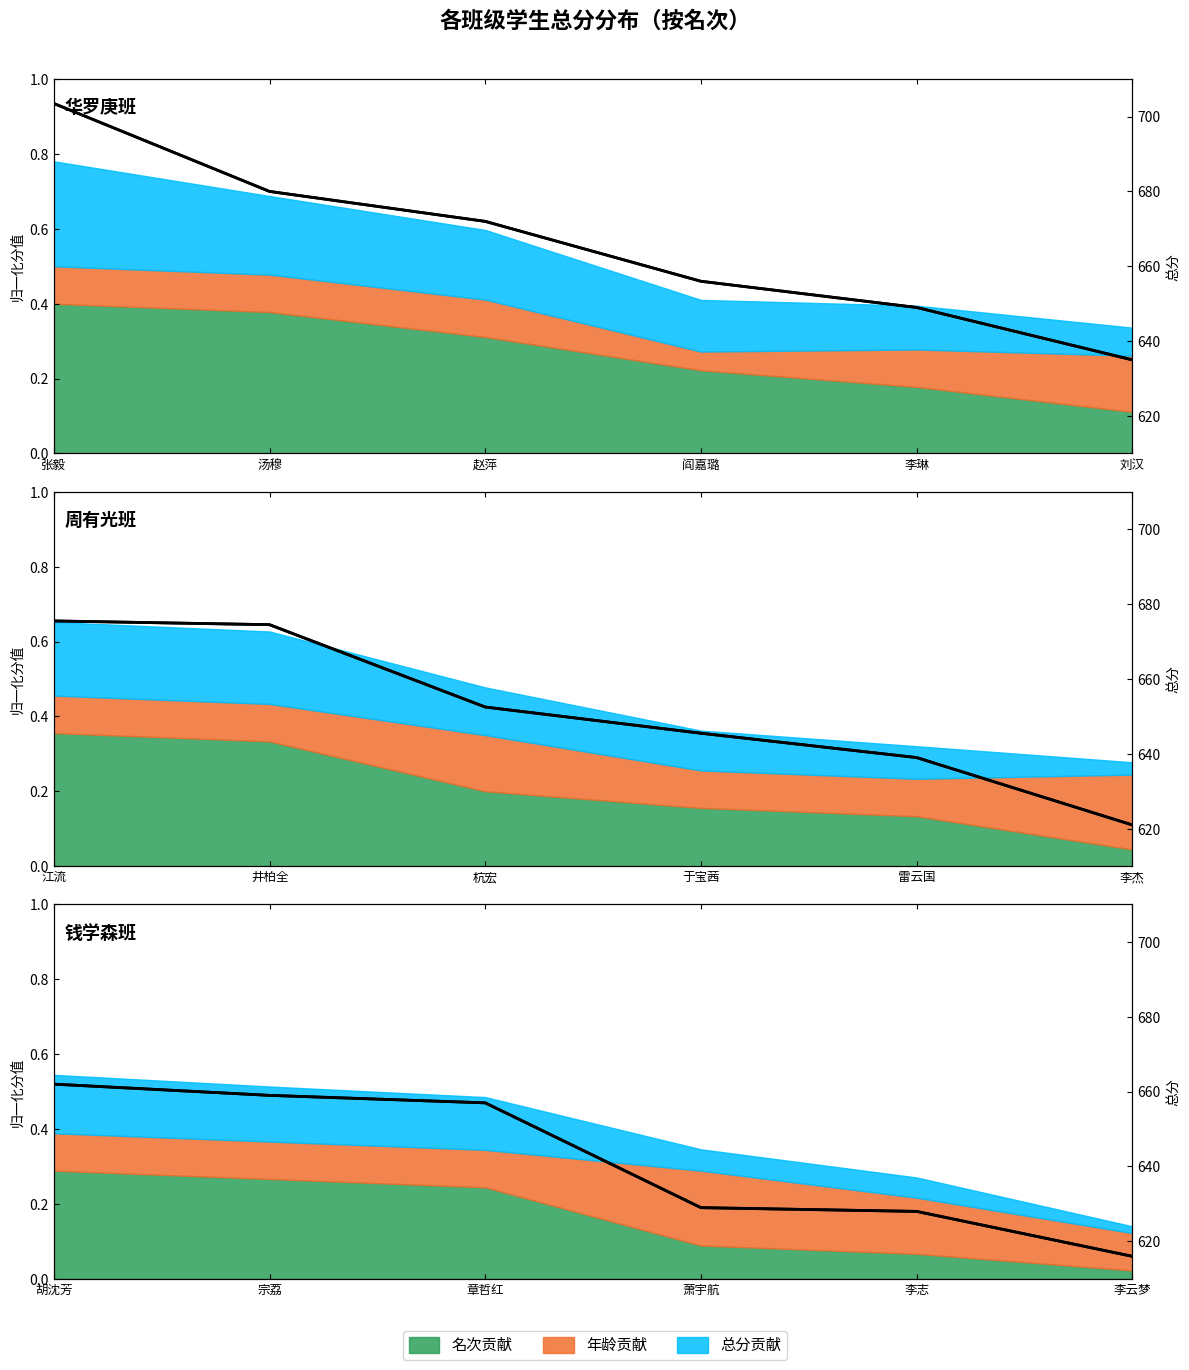

What is the average value of the 总分(归一化) series?

0.3